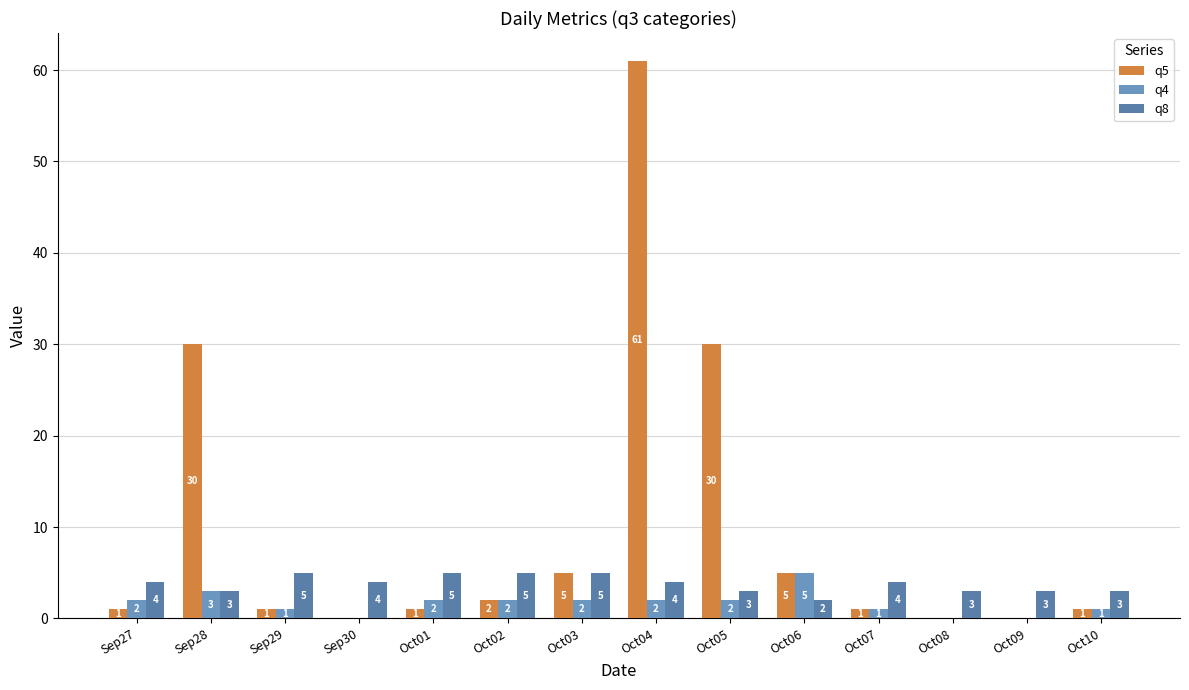

Count the q4 values in the range 1 to 2.

9